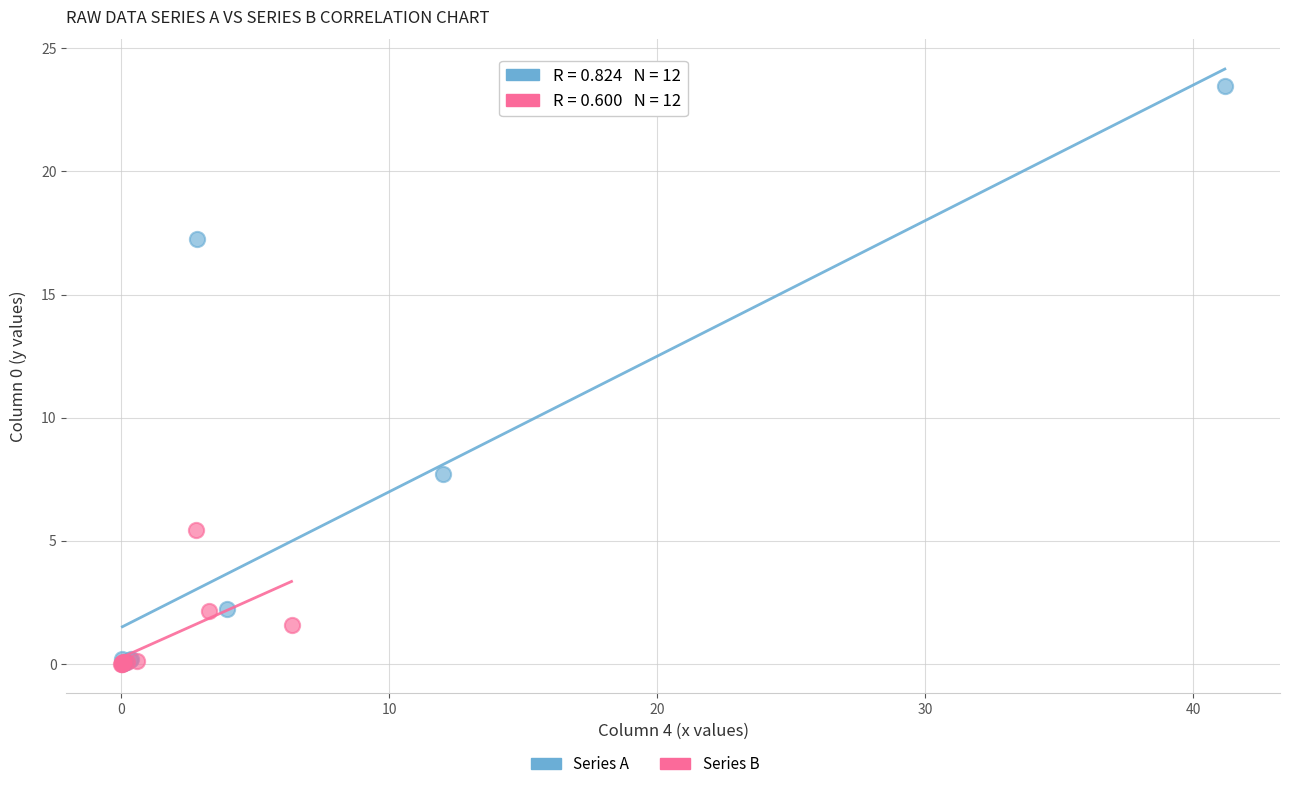

Which series reaches the maximum Y coordinate?

Series A